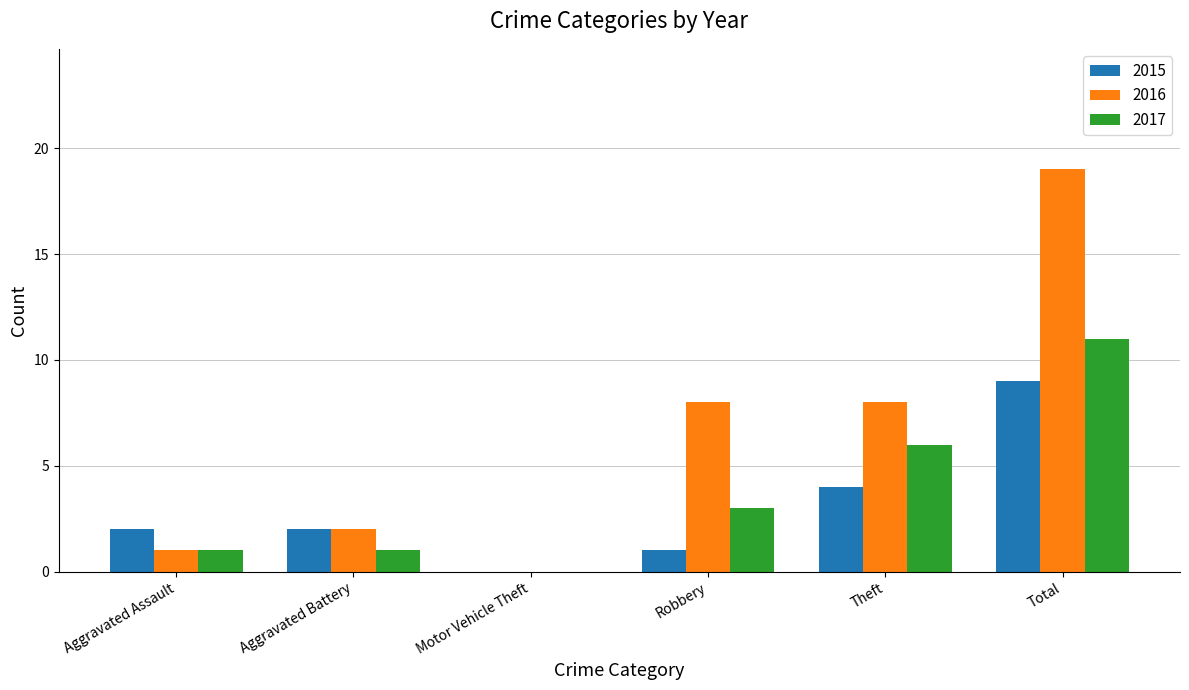

At which label is 2017 closest to 5?

Theft